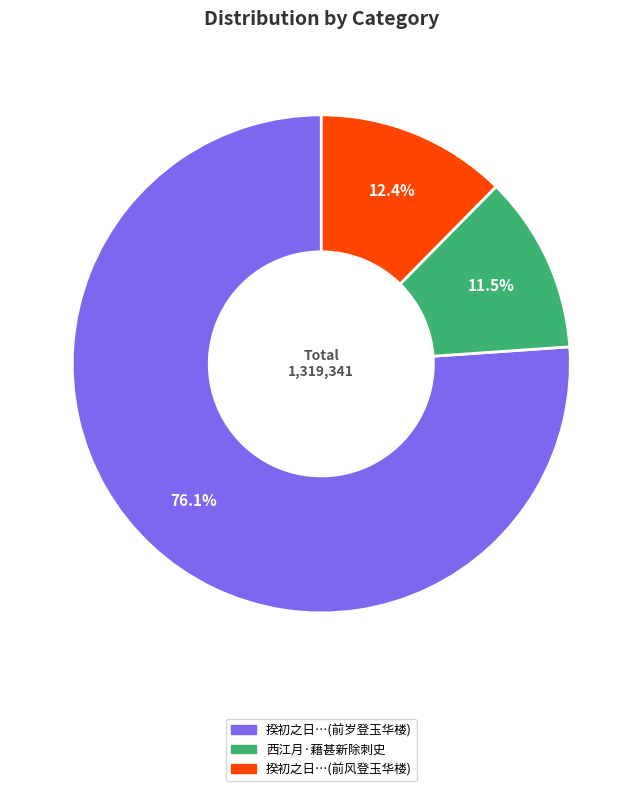

Is there a majority slice in this chart?

Yes